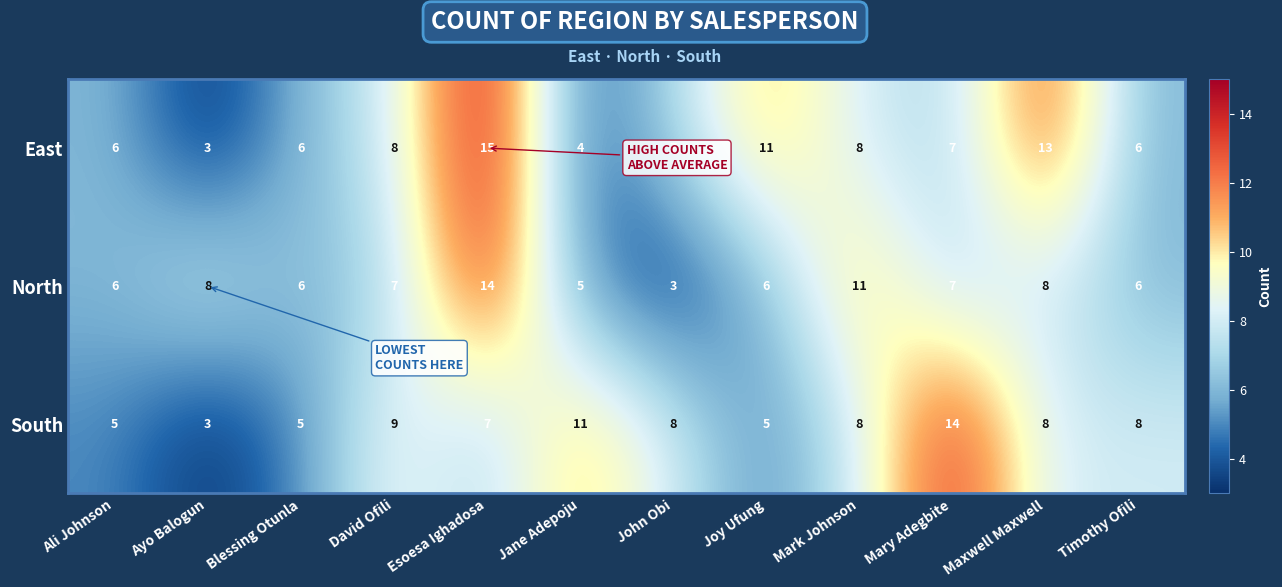

Is the value of South at David Ofili greater than the value of East at Mary Adegbite?

Yes